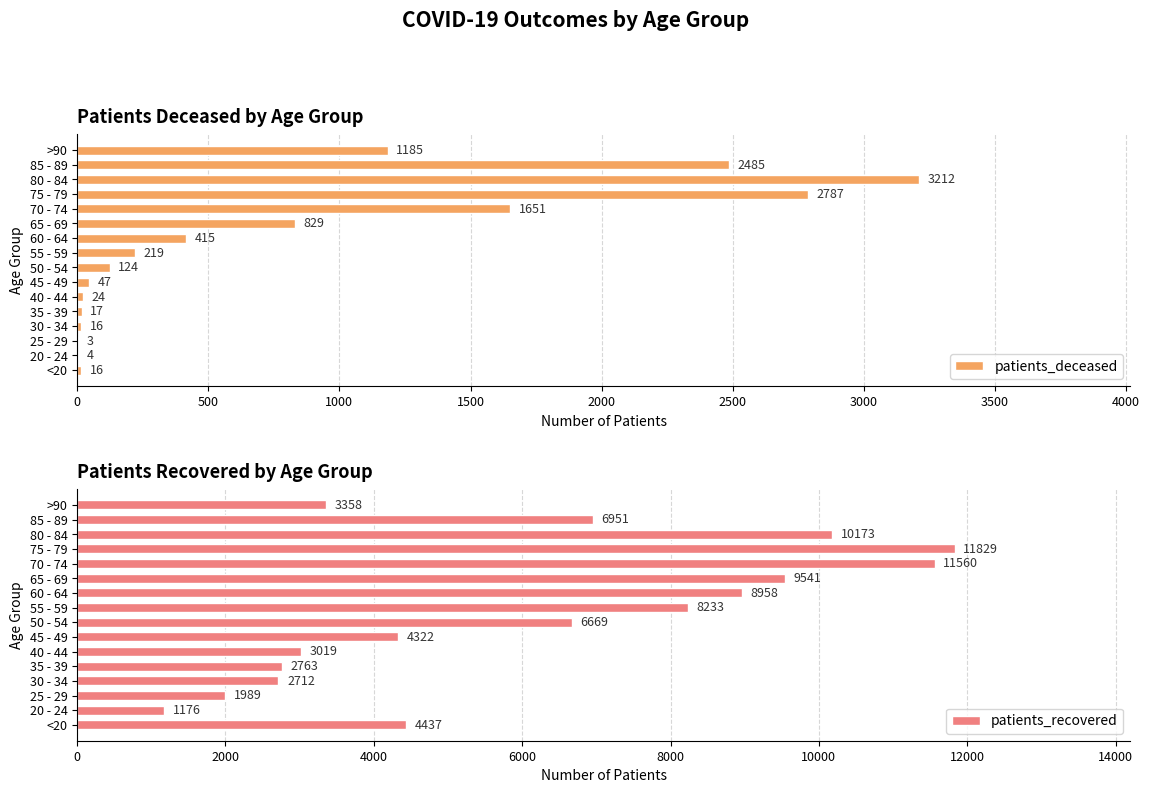

Which series has the largest range (max minus min)?

patients_recovered